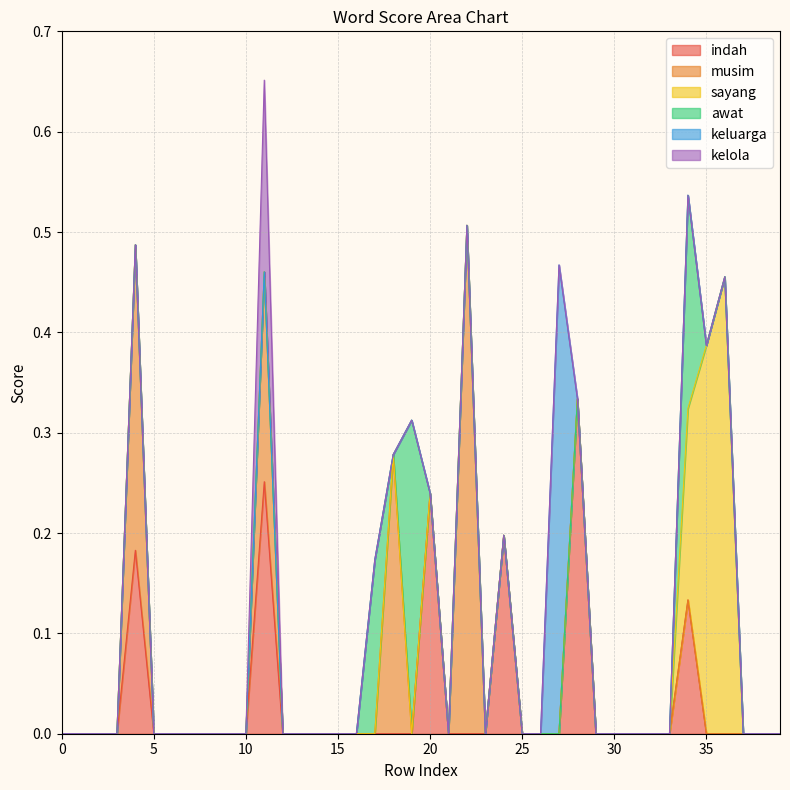

At which category is the sum across all series the highest?

11